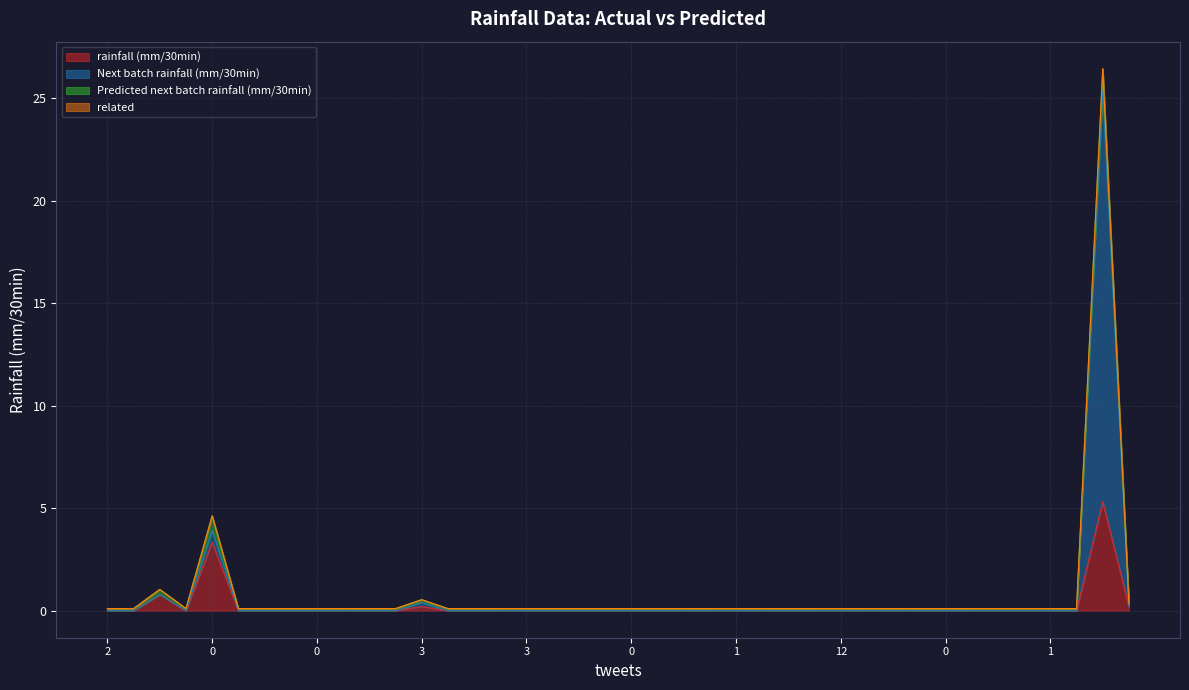

What is the difference between the maximum and minimum values in the rainfall (mm/30min) series?

5.3